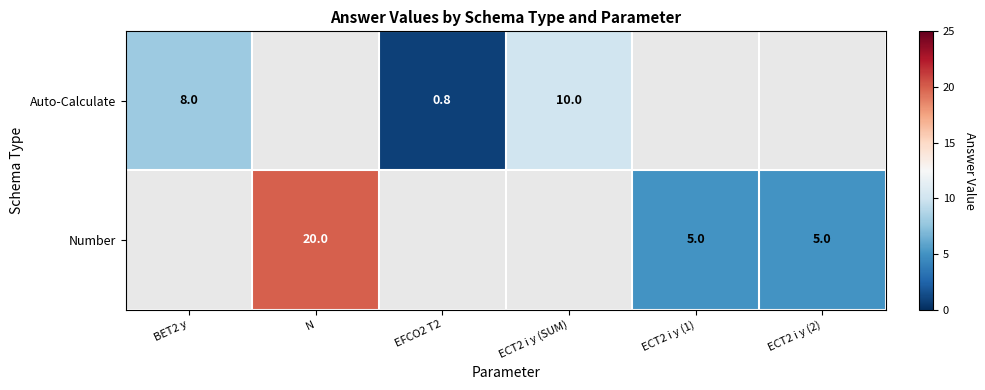

Where is Auto-Calculate nearest to the value 5?

BET2 y